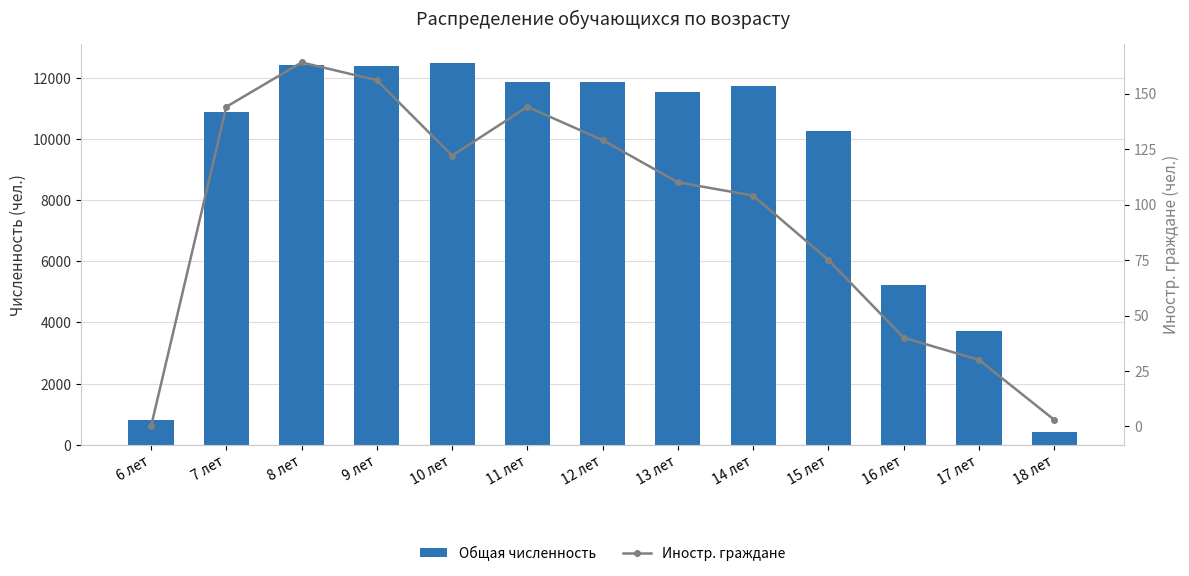

What is the difference between the second highest and second lowest values in the Иностр. граждане series?

153